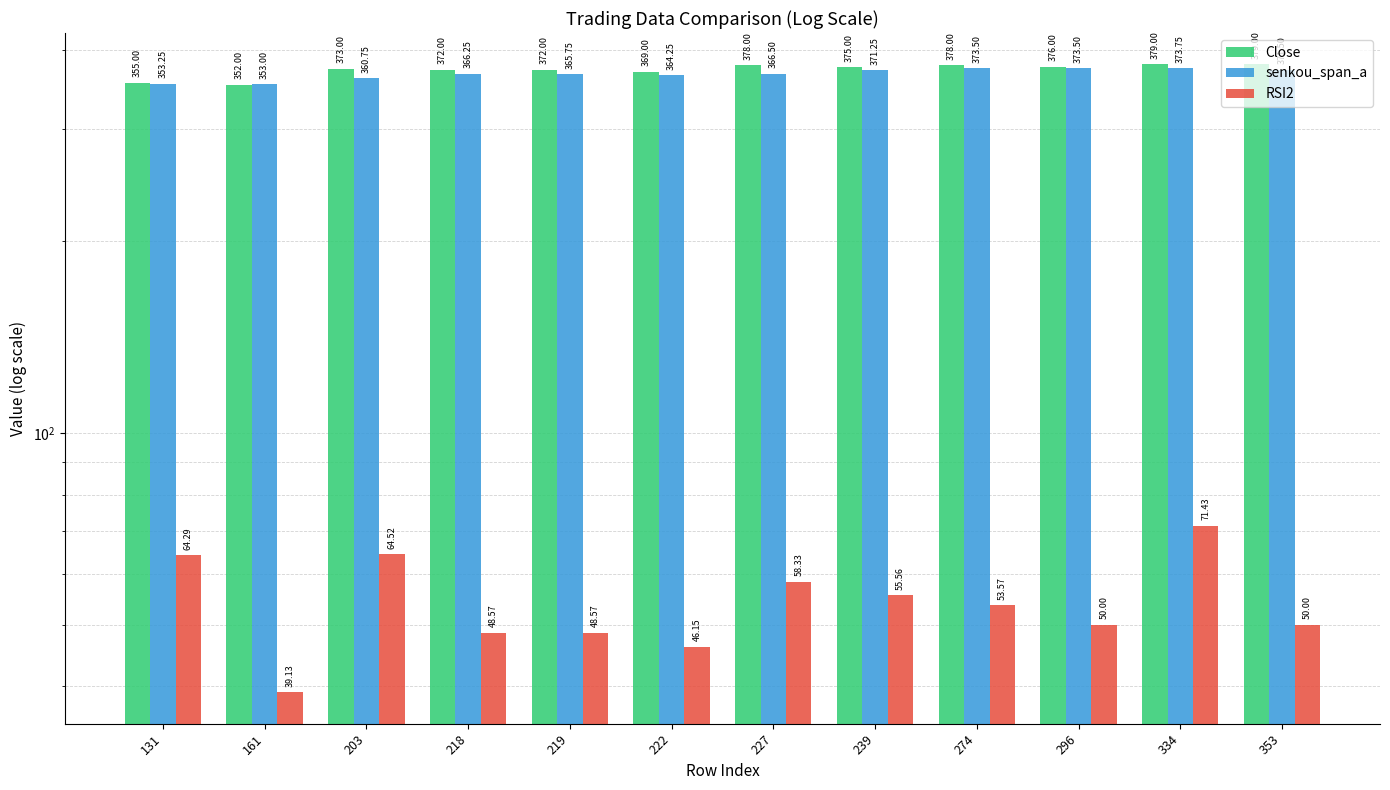

What is the value of the RSI2 bar at the 12th from the left?

50.0